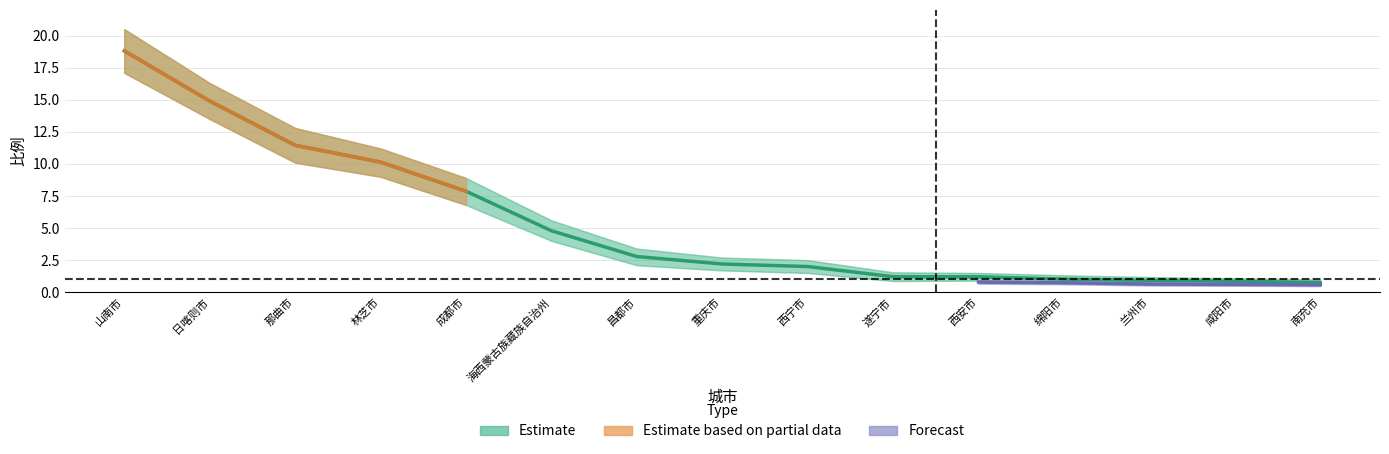

What is the average value?

5.4